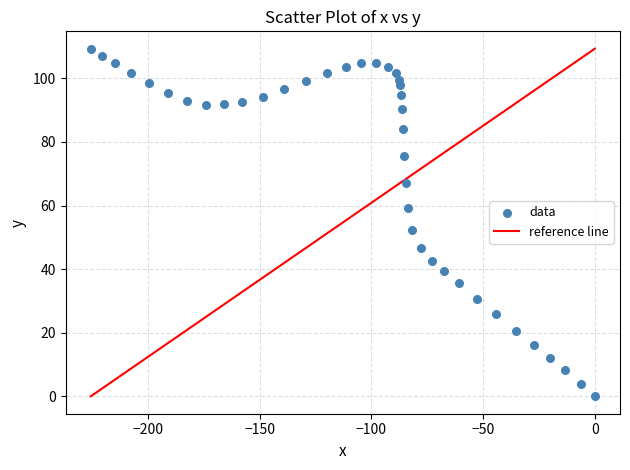

What Y value in the scatter plot is closest to 54?

52.4